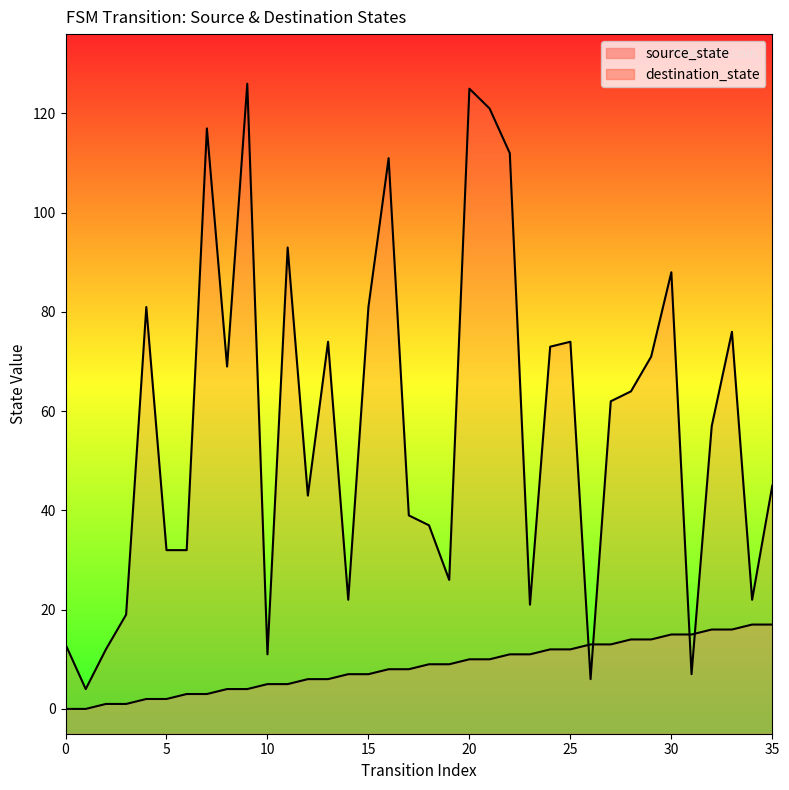

Which category has the lowest value in the destination_state series?

1